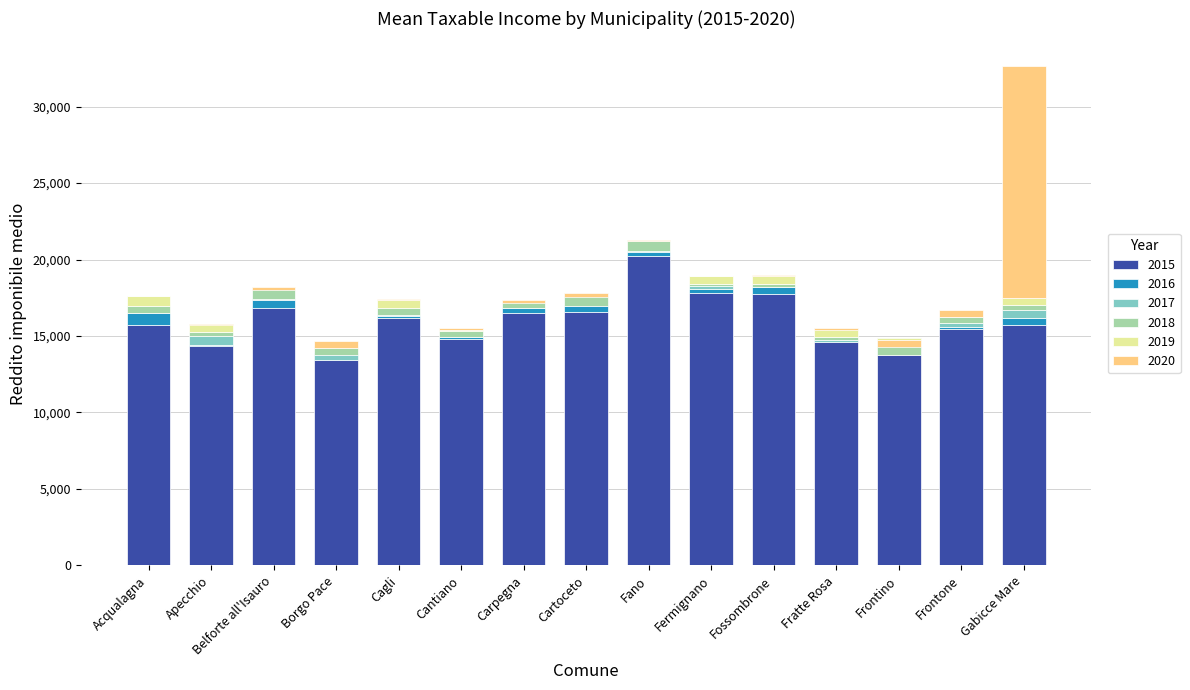

Is it true that 2016 equals 17033.6 at Cartoceto?

True